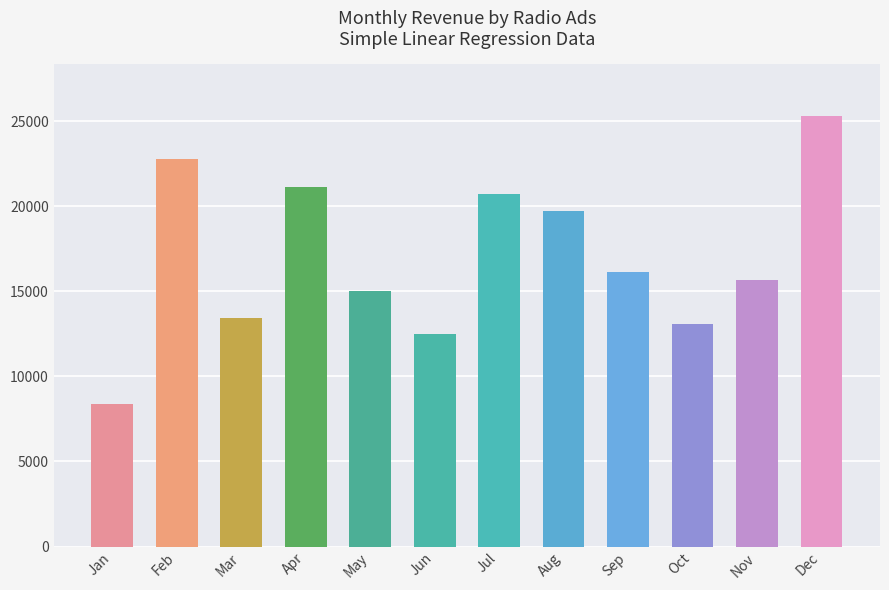

Rank the categories by value from lowest to highest.

Jan, Jun, Oct, Mar, May, Nov, Sep, Aug, Jul, Apr, Feb, Dec